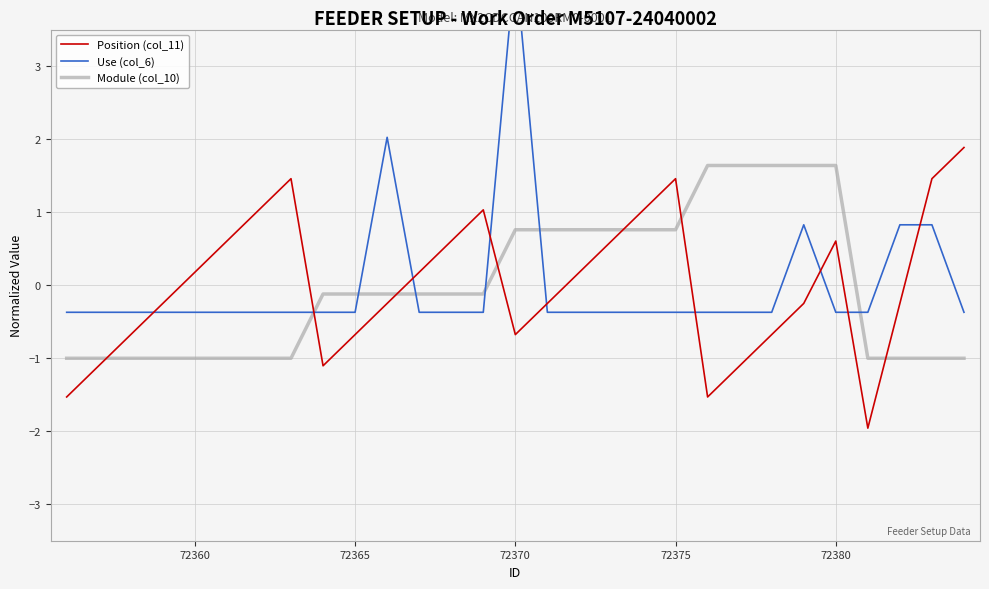

Which series has the largest total across all categories?

Position (col_11)